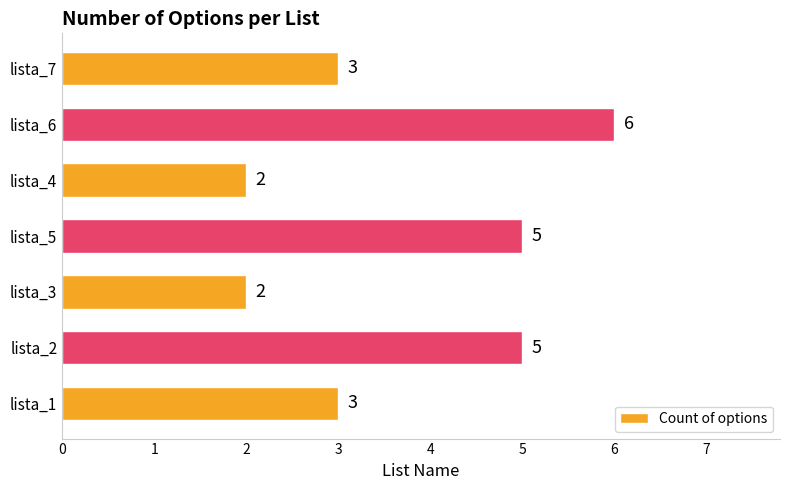

Does the chart contain stacked bars?

No